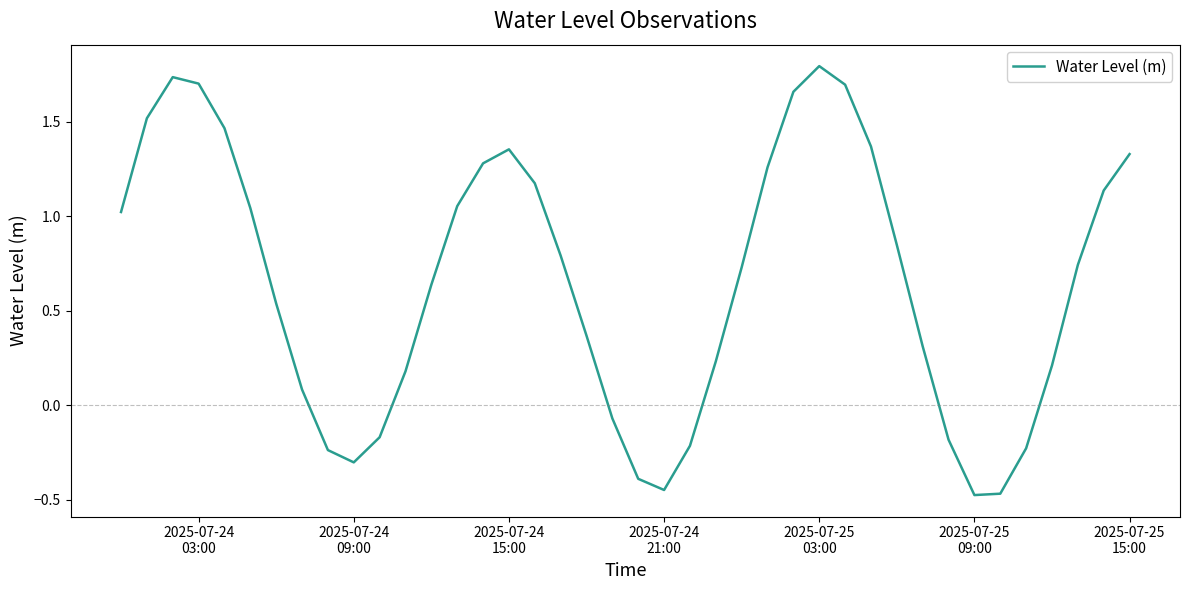

What is the maximum value shown in the chart?

1.8